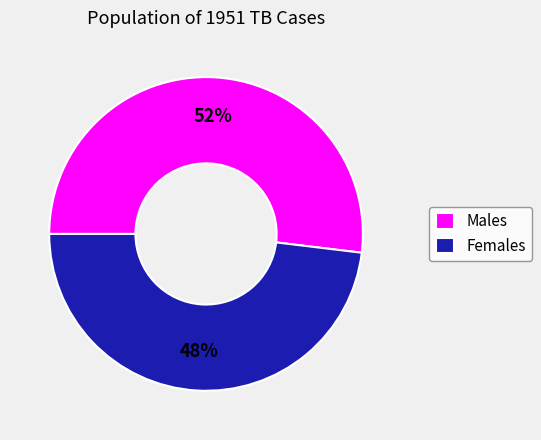

Which category accounts for the majority?

Males